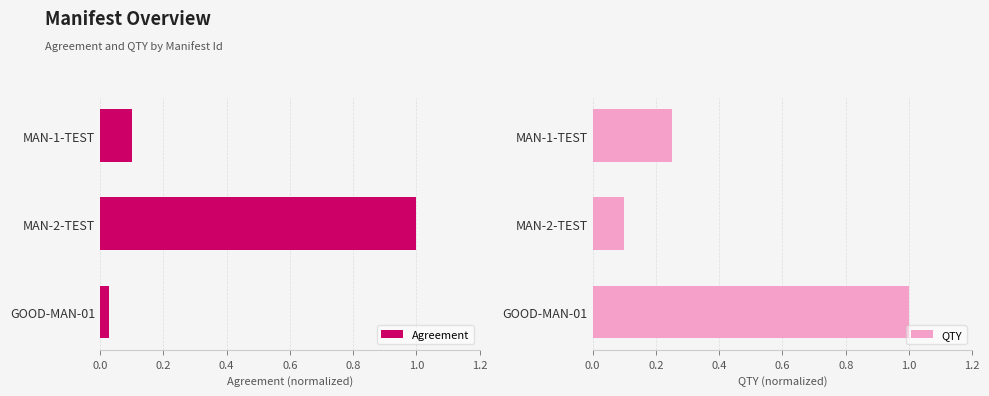

Reading right to left, what are all the values shown in this chart?

Agreement: 0.1	1.0	0.0
QTY: 0.2	0.1	1.0